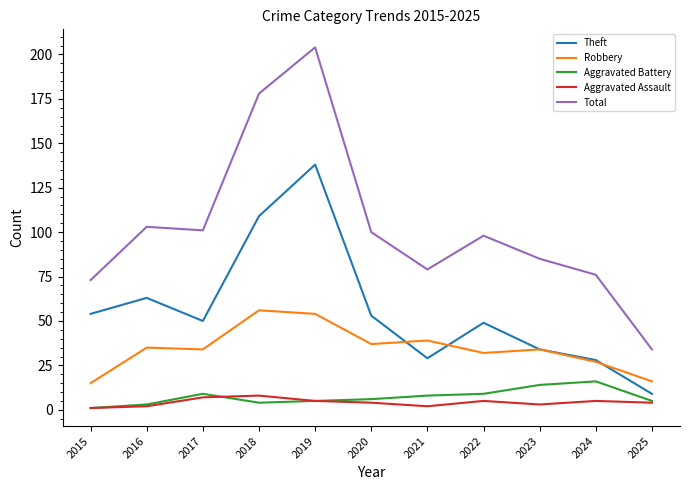

What is the approximate value of Aggravated Assault at 2025?

4